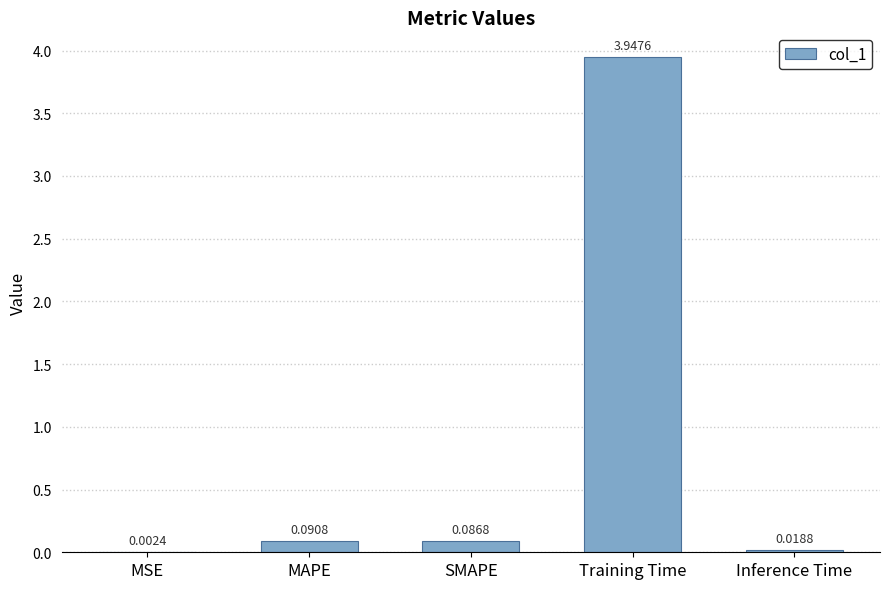

At which label is the value closest to 1?

MAPE